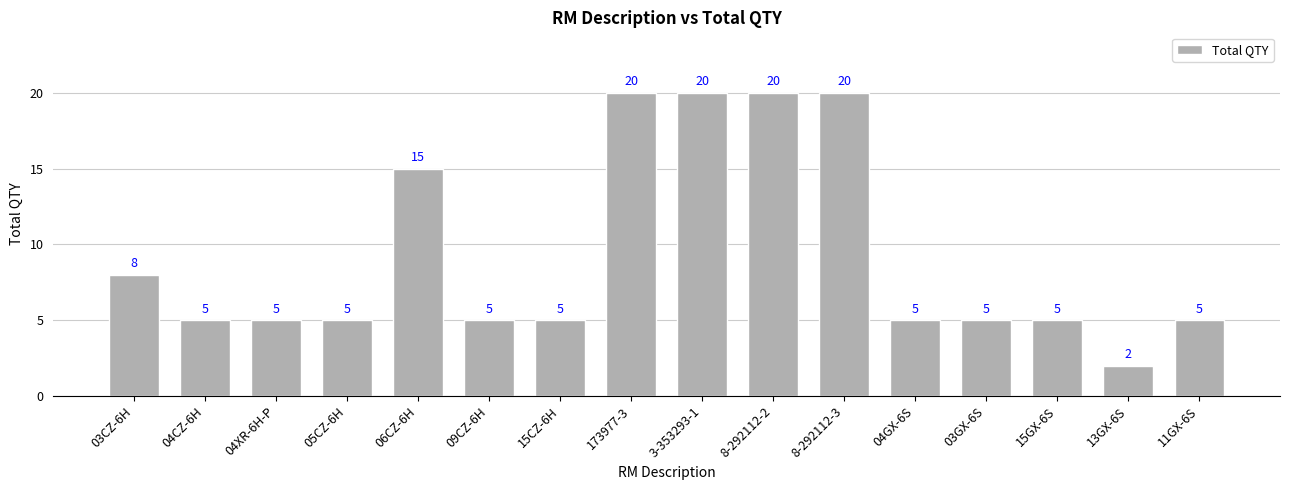

What is the difference between the maximum and minimum values?

18